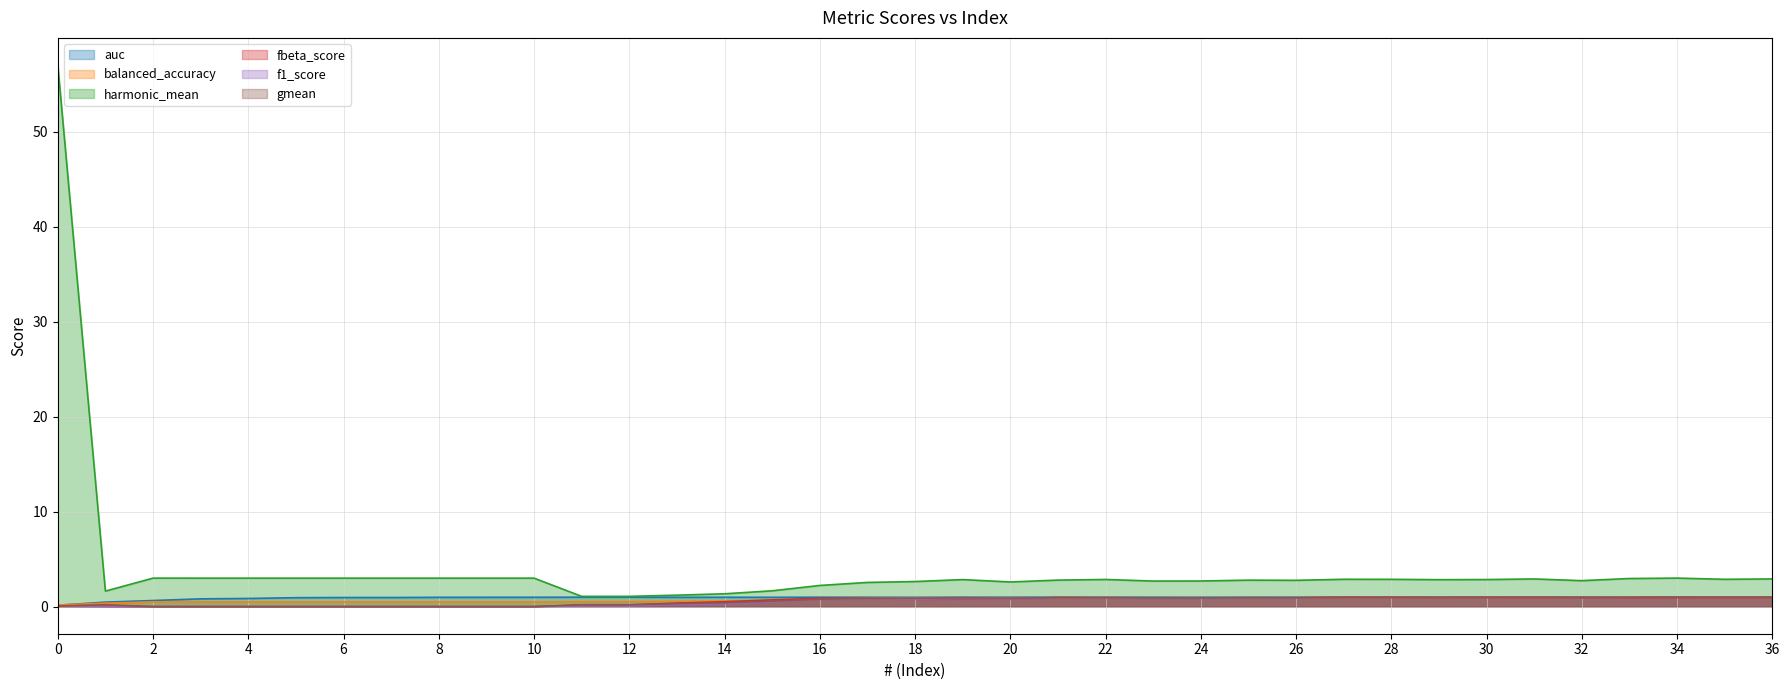

True or false: harmonic_mean has a value of 4.9 at 26.

False